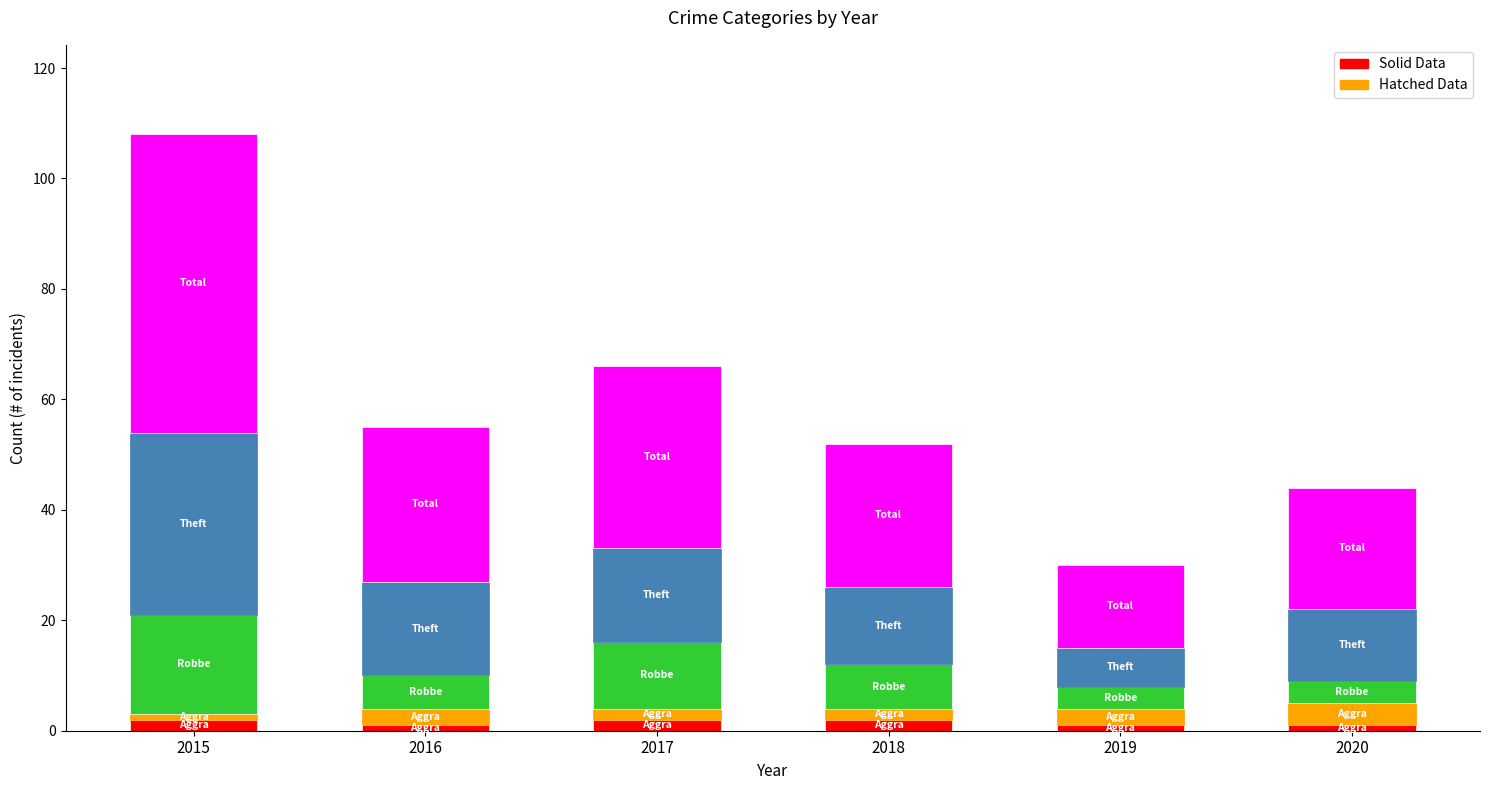

At which category is the sum across all series the highest?

2015